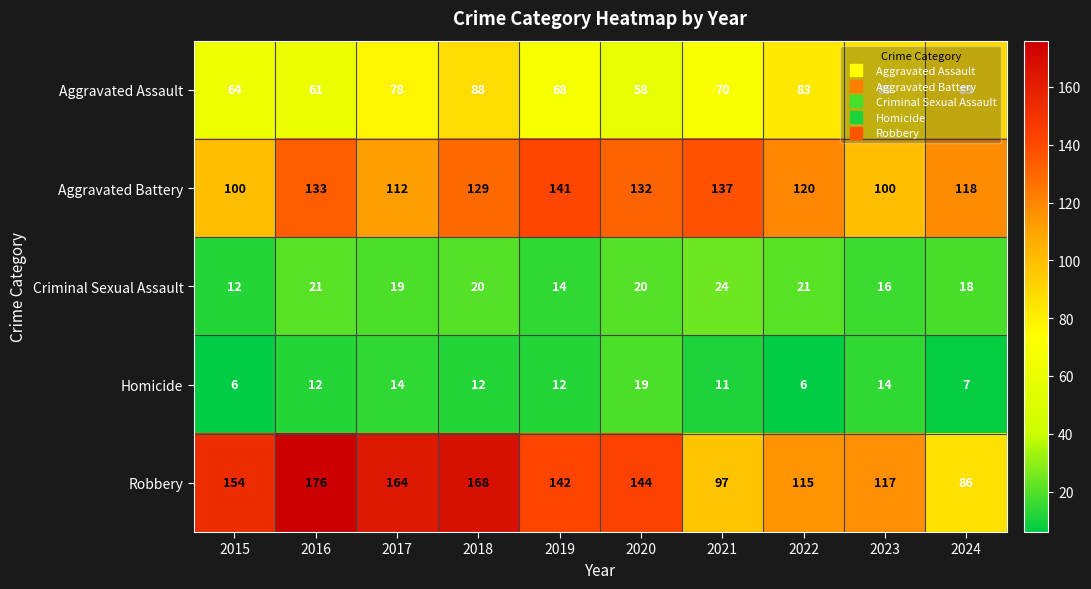

What is the approximate value of Aggravated Battery at 2017?

112